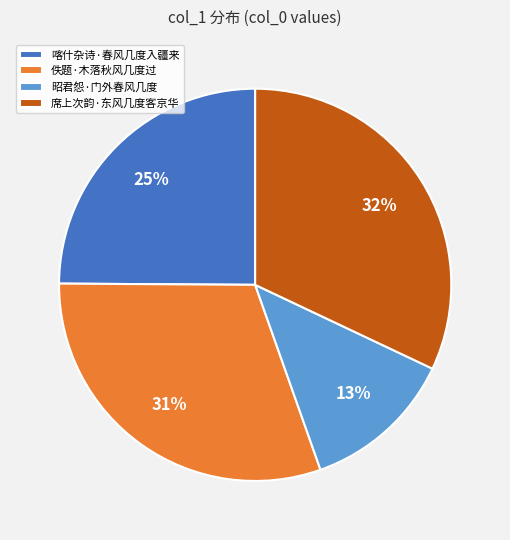

Is the sum of 昭君怨·门外春风几度 and 佚题·木落秋风几度过 greater than half?

No